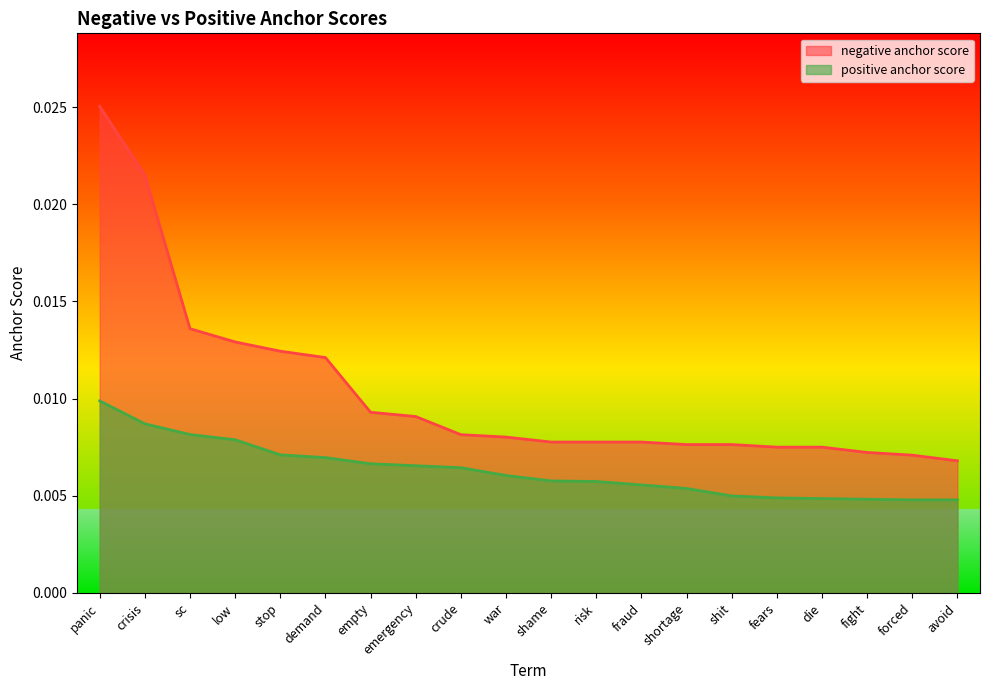

Count the negative anchor score values in the range 0 to 1.

20